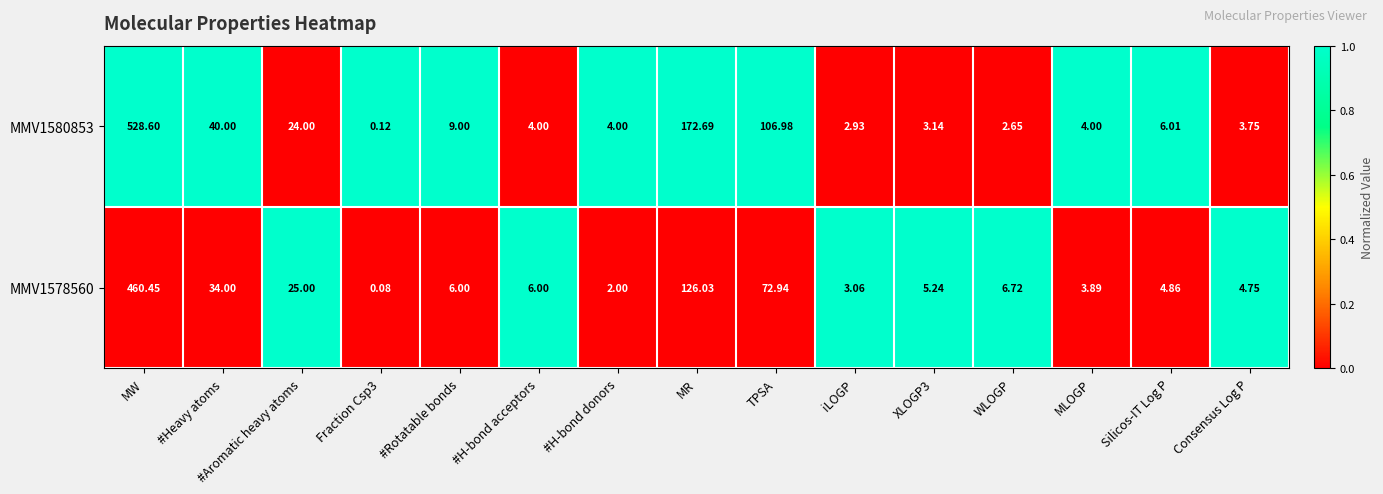

Where is MMV1578560 nearest to the value 230?

MR